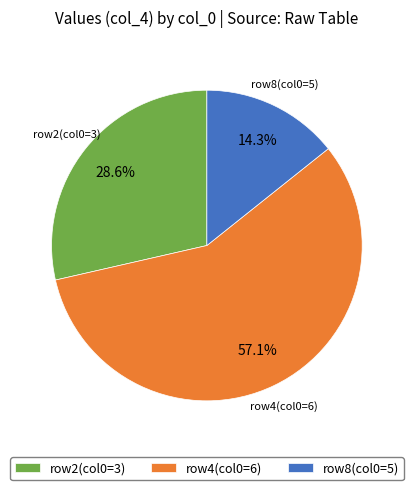

Count the number of slices in the pie.

3